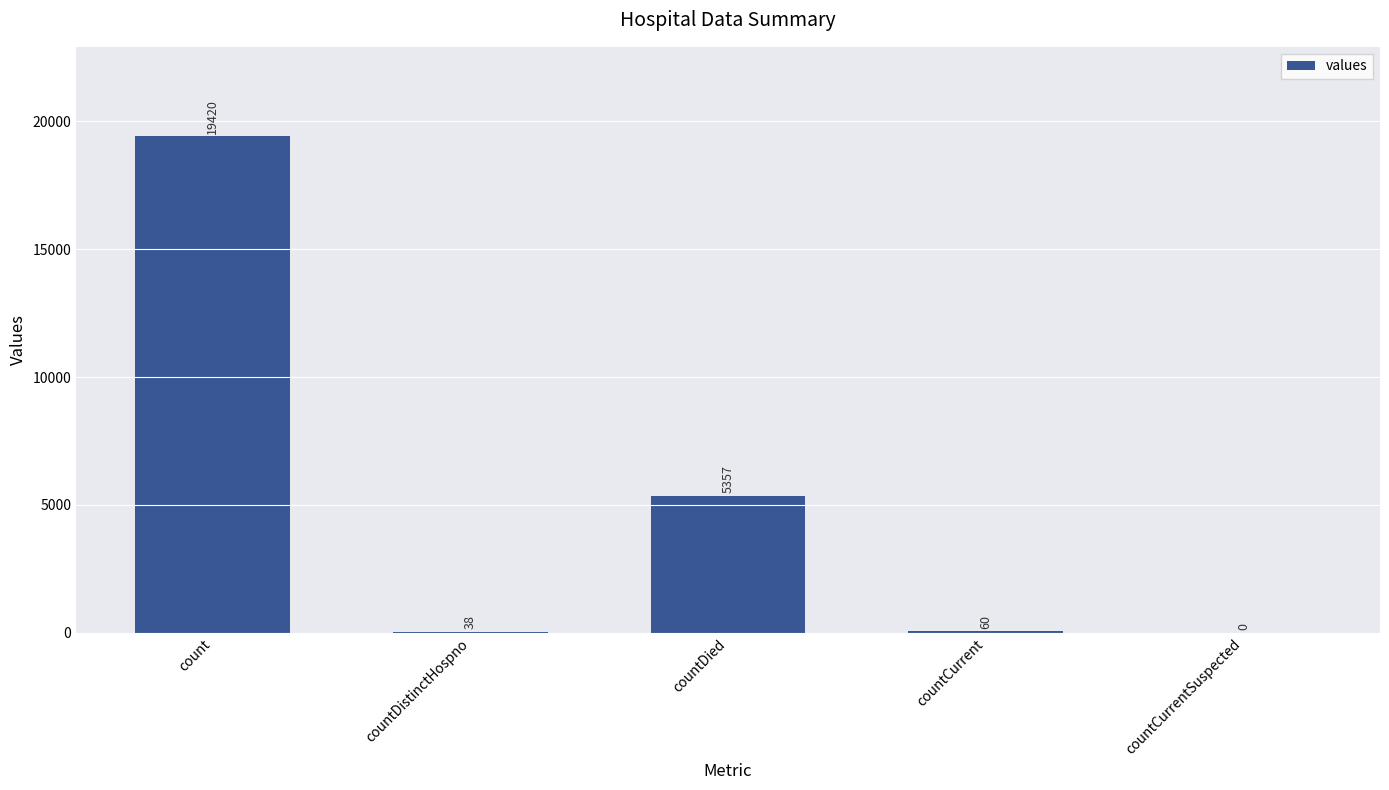

What is the average value?

4975